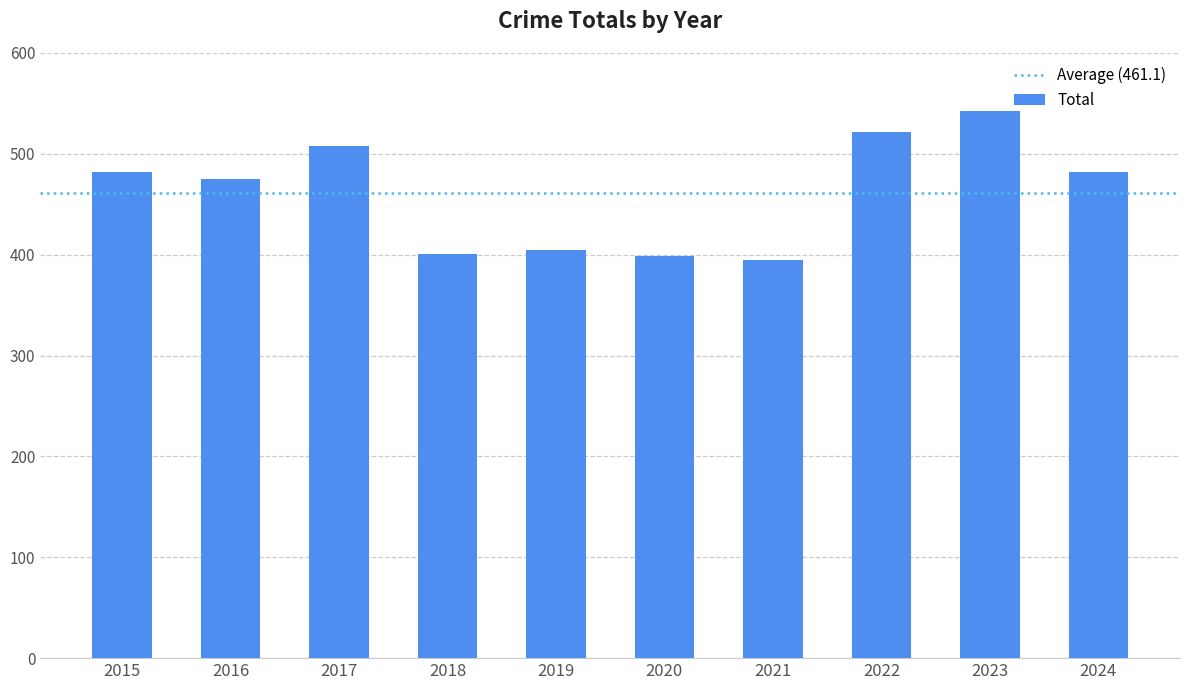

How many data points are less than 482?

5